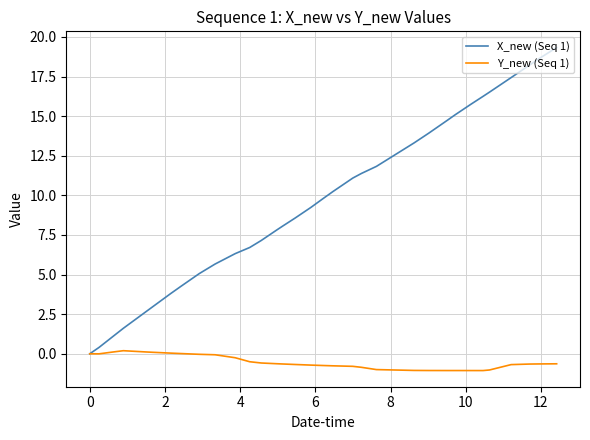

Which series has the largest total across all categories?

X_new (Seq 1)